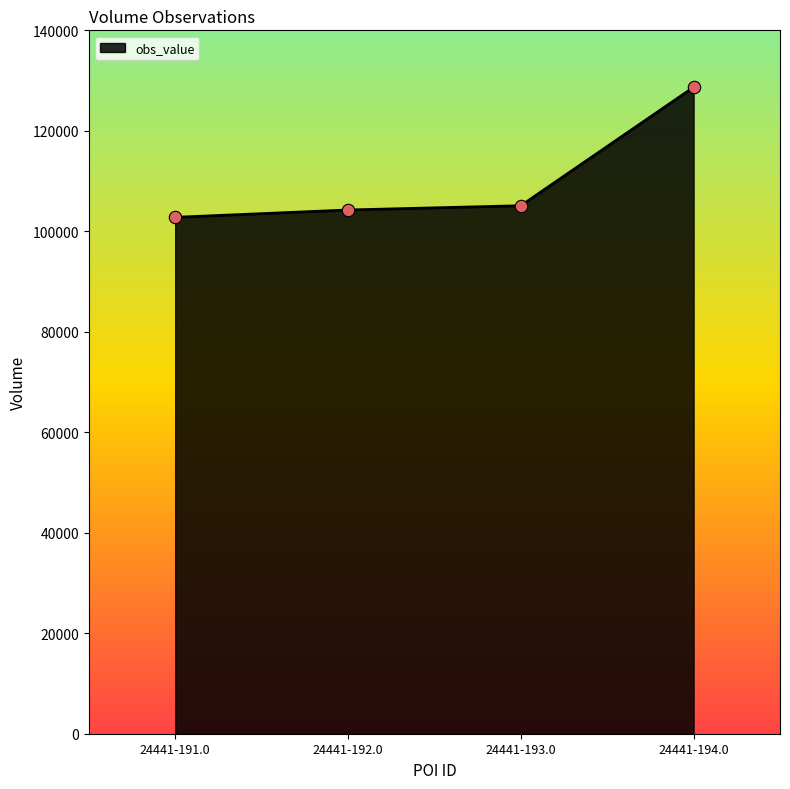

Approximately how many times larger is the value at 24441-193.0 compared to 24441-191.0?

1.0